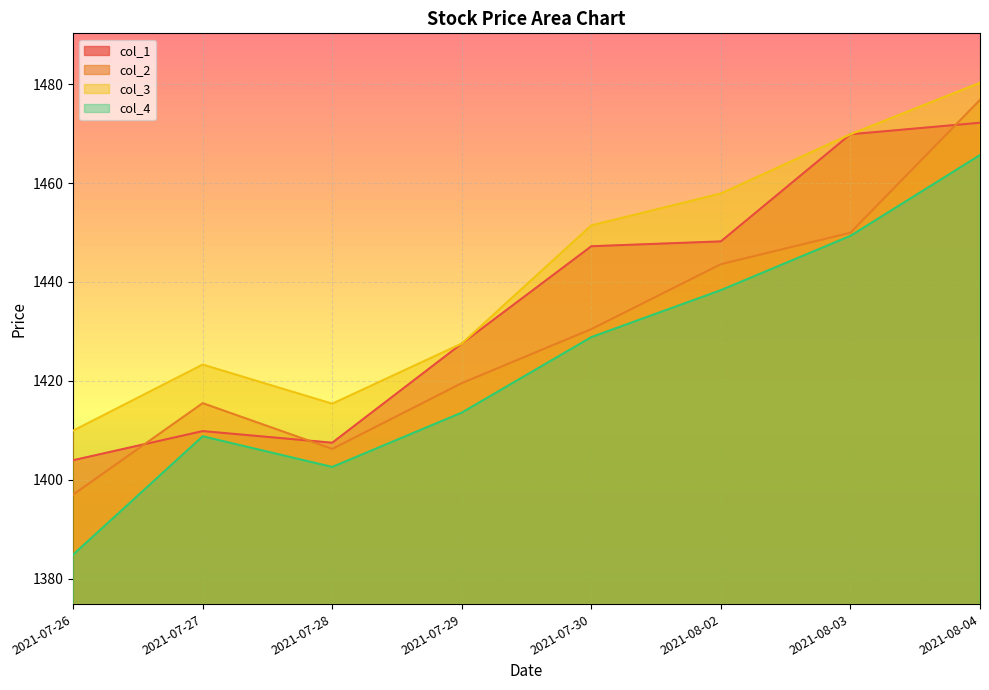

True or false: col_1 and col_4 cross at least once.

False